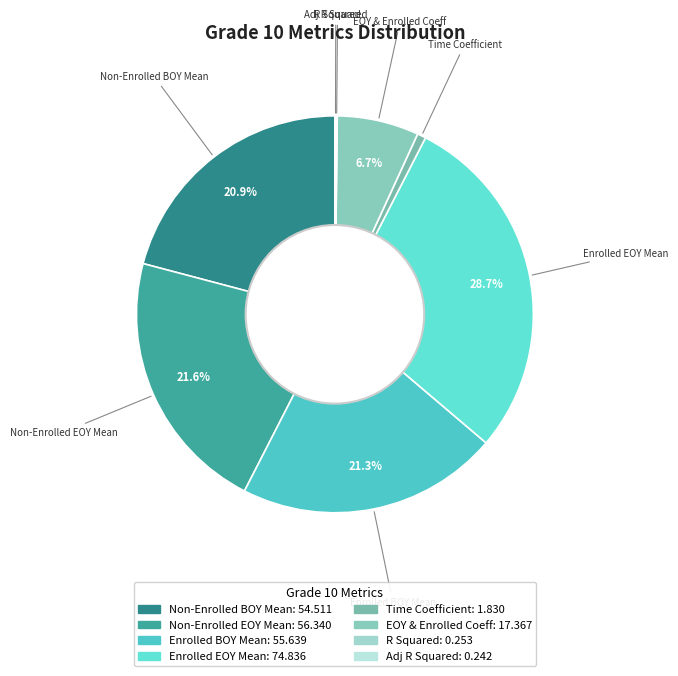

How many slices are in this pie chart?

8